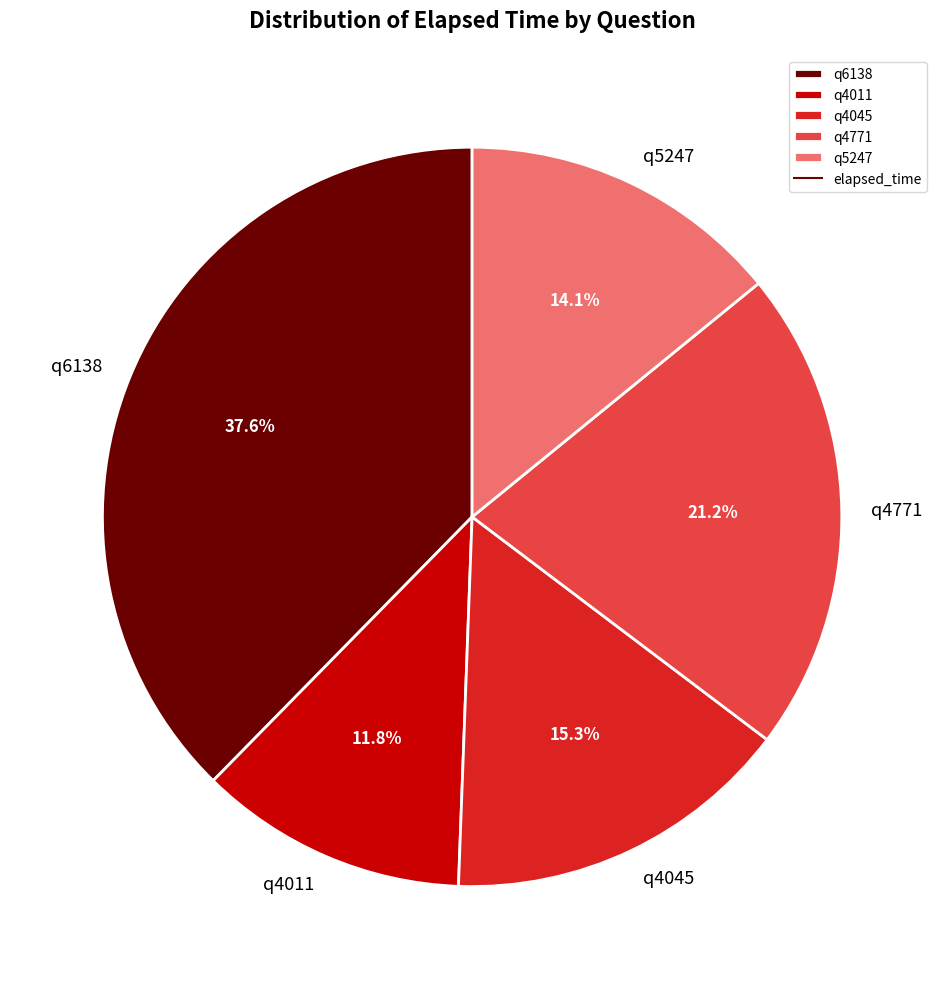

Between q4045 and q4771, which is larger?

q4771